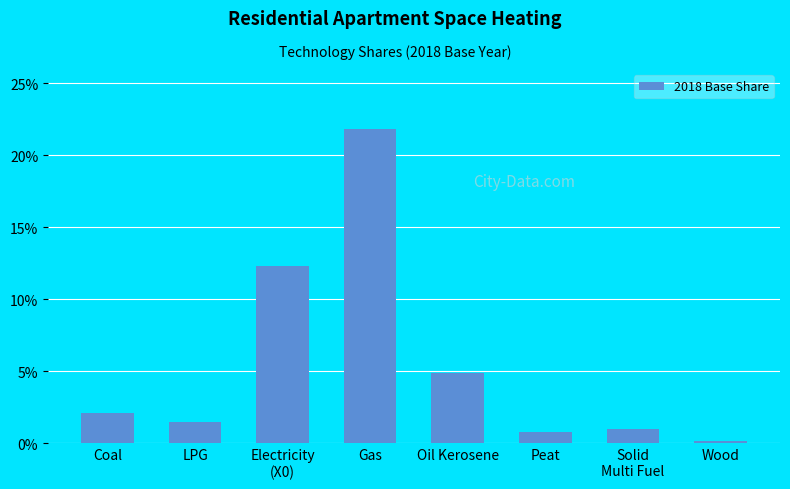

Which label corresponds to the smallest value in the chart?

Wood